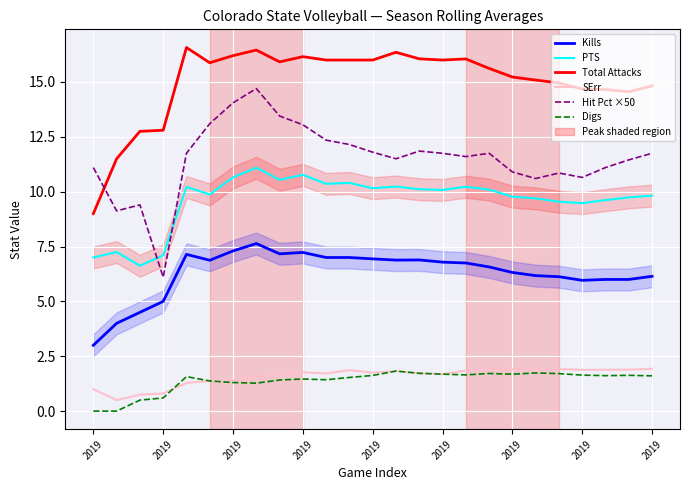

Reading left to right, extract all data points from this chart.

Kills: 3.0	4.0	4.5	5.0	7.1	6.9	7.3	7.6	7.2	7.2	7.0	7.0	6.9	6.9	6.9	6.8	6.8	6.6	6.3	6.2	6.1	6.0	6.0	6.0	6.1
PTS: 7.0	7.2	6.6	7.1	10.2	9.9	10.7	11.1	10.5	10.8	10.4	10.4	10.2	10.2	10.1	10.1	10.2	10.1	9.8	9.7	9.5	9.5	9.6	9.7	9.8
Total Attacks: 9.0	11.5	12.8	12.8	16.6	15.9	16.2	16.5	15.9	16.2	16.0	16.0	16.0	16.4	16.1	16.0	16.1	15.6	15.2	15.1	15.0	14.7	14.7	14.6	14.8
SErr: 1.0	0.5	0.8	0.8	1.3	1.4	1.4	1.5	1.7	1.8	1.7	1.9	1.8	1.8	1.7	1.7	1.9	1.9	1.9	1.9	1.9	1.9	1.9	1.9	1.9
Hit Pct ×50: 11.1	9.1	9.4	6.1	11.8	13.1	14.1	14.7	13.5	13.1	12.3	12.2	11.8	11.5	11.8	11.8	11.6	11.8	10.9	10.6	10.8	10.7	11.1	11.5	11.8
Digs: 0.0	0.0	0.5	0.6	1.6	1.4	1.3	1.3	1.4	1.5	1.4	1.5	1.6	1.8	1.7	1.7	1.6	1.7	1.7	1.7	1.7	1.6	1.6	1.6	1.6